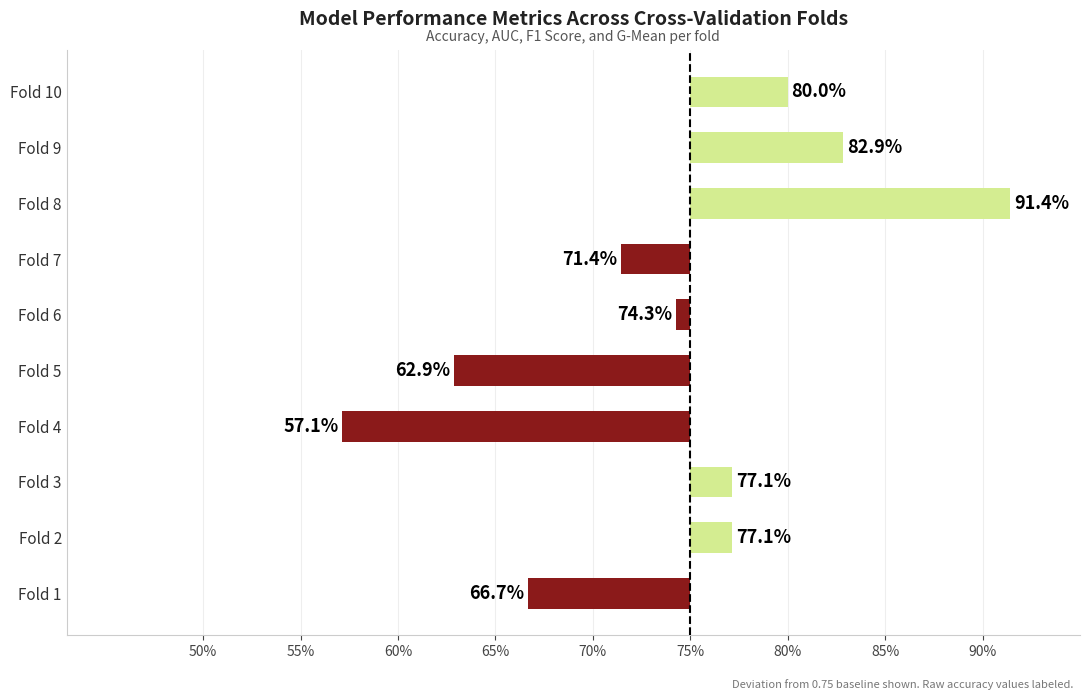

Are the bars horizontal?

Yes